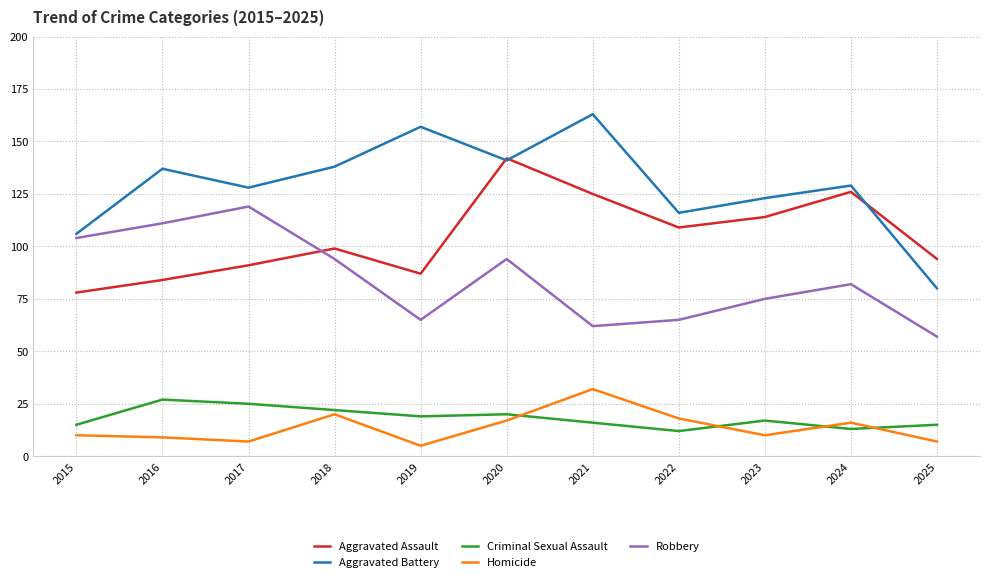

What is the difference between the Aggravated Battery values at 2019 and 2025?

77